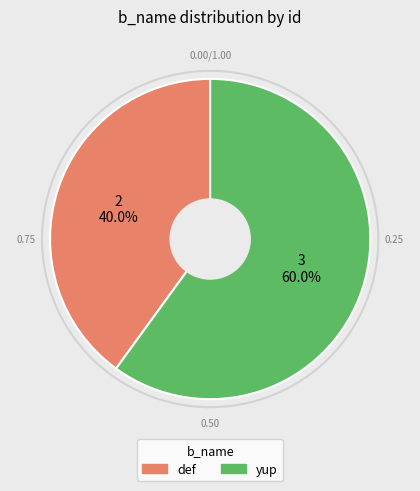

How many slices are in this pie chart?

2